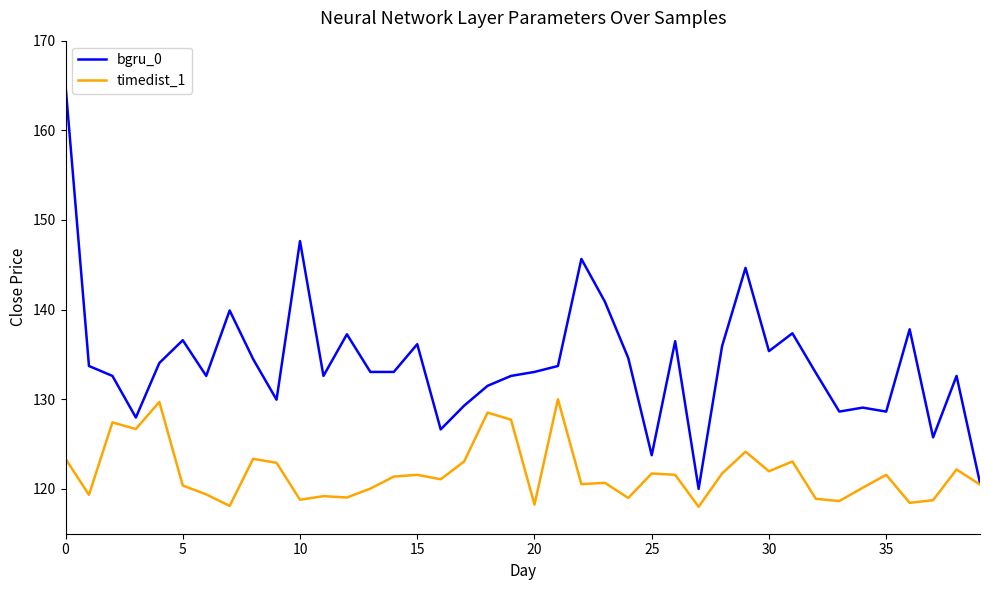

What is the lowest value of the timedist_1 series?

118.0